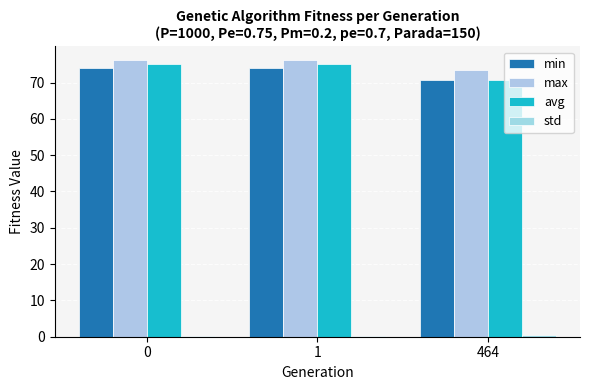

How many data points does each series have?

3